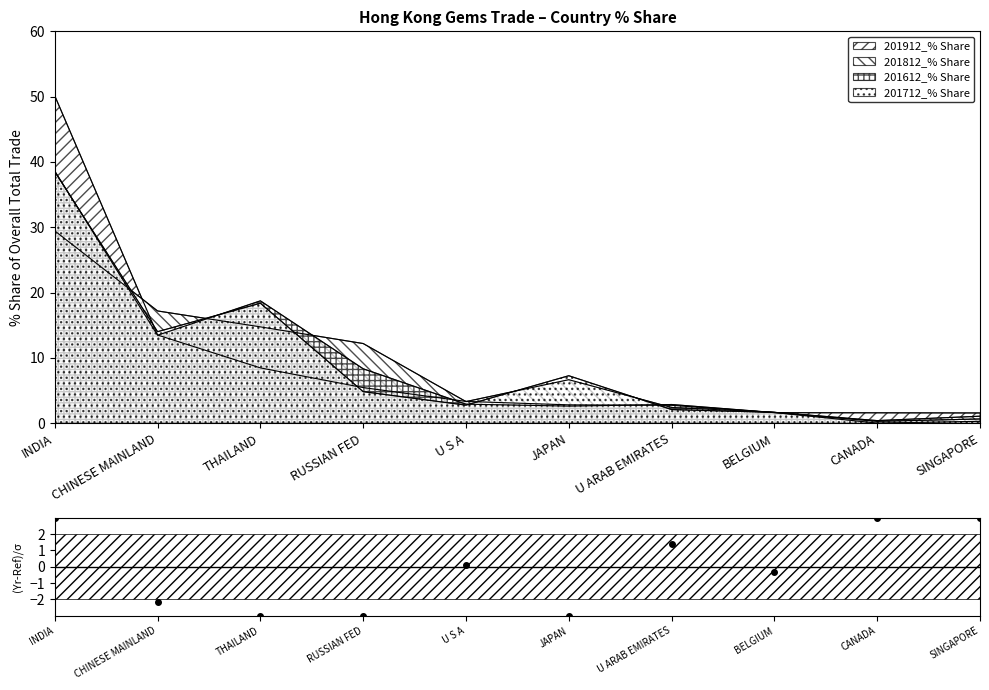

What is the value of the 5th point from the left?

0.1